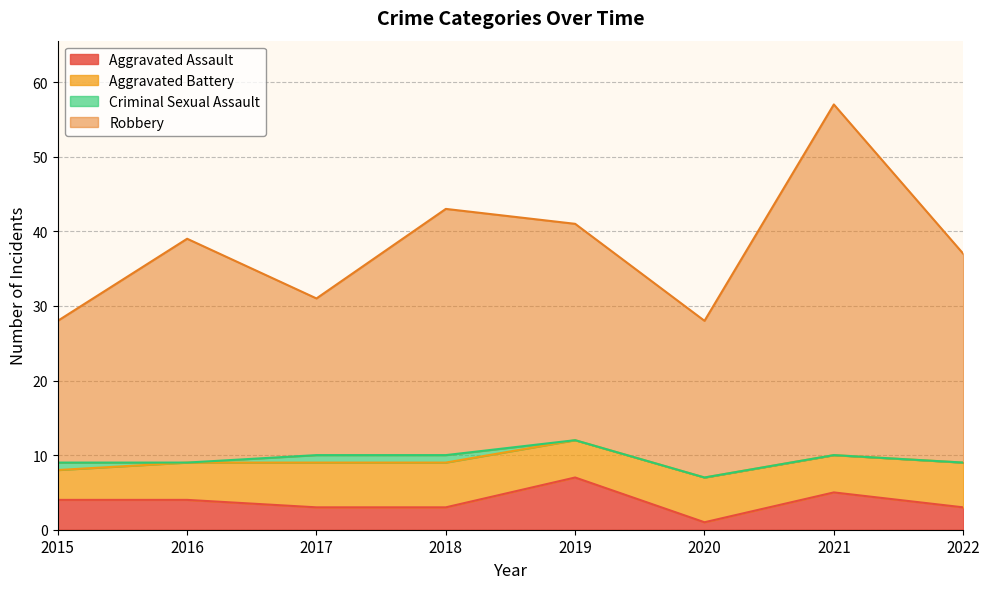

Is the value of Aggravated Assault at 2021 greater than the value of Robbery at 2016?

No